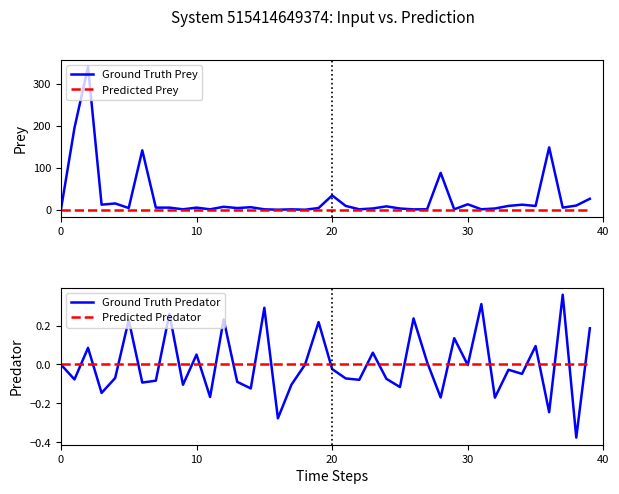

How many data points does each series have?

40